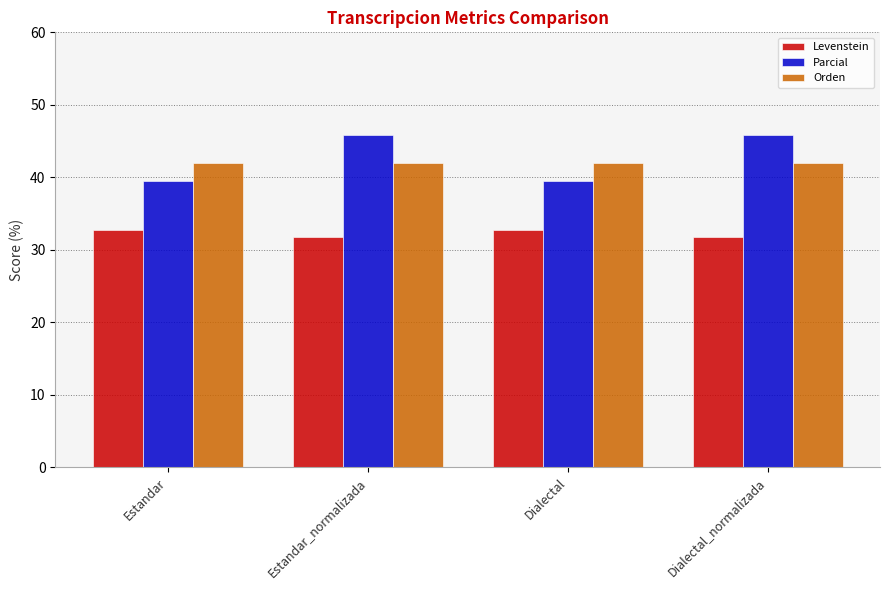

Rank the series at Estandar from highest to lowest value.

Orden, Parcial, Levenstein